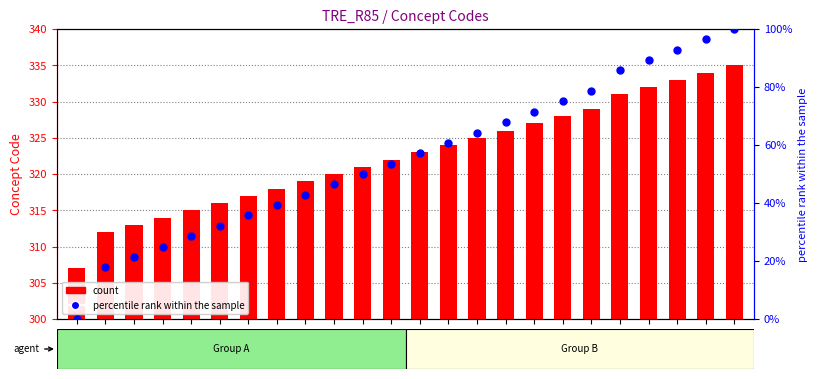

At how many categories does at least one series exceed 54?

24